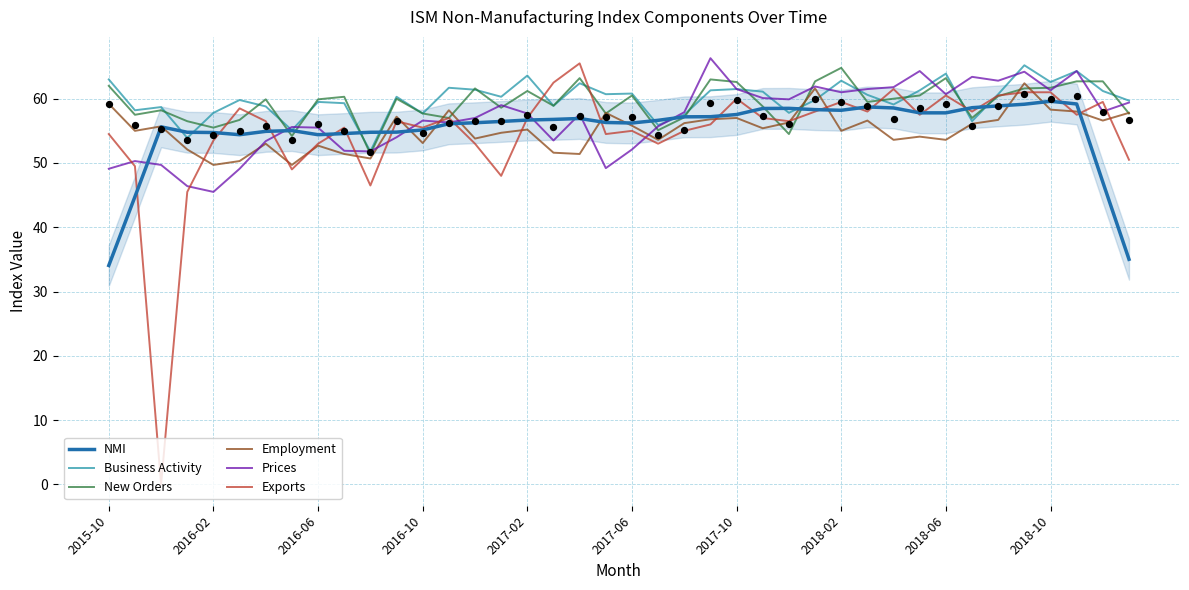

Which series has the largest total across all categories?

Business Activity